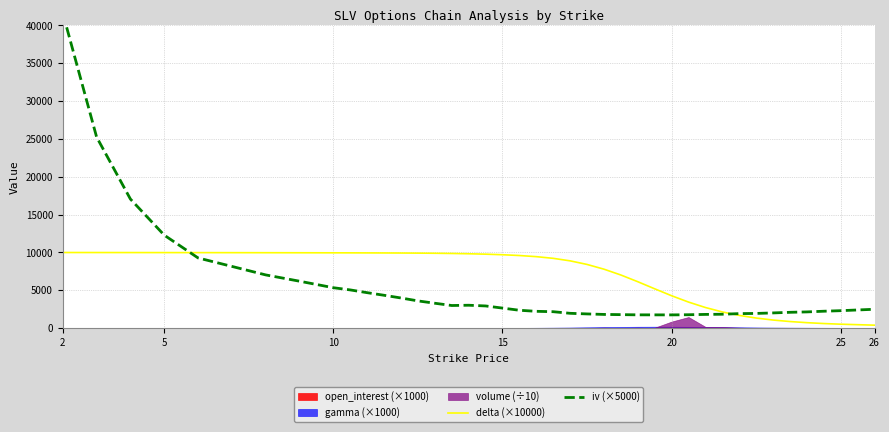

At how many categories does at least one series exceed 24002?

2